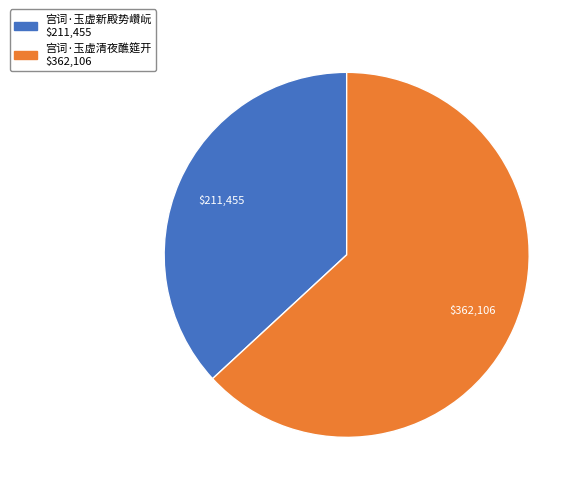

Between 宫词·玉虚新殿势巑岏 and 宫词·玉虚清夜醮筵开, which is larger?

宫词·玉虚清夜醮筵开